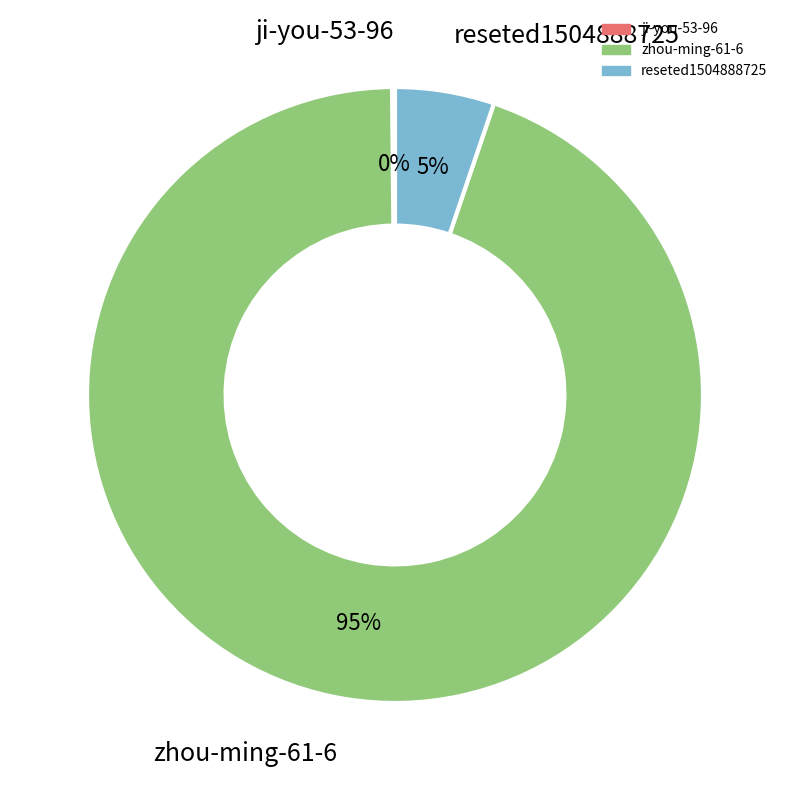

What is the largest slice in the pie chart?

zhou-ming-61-6